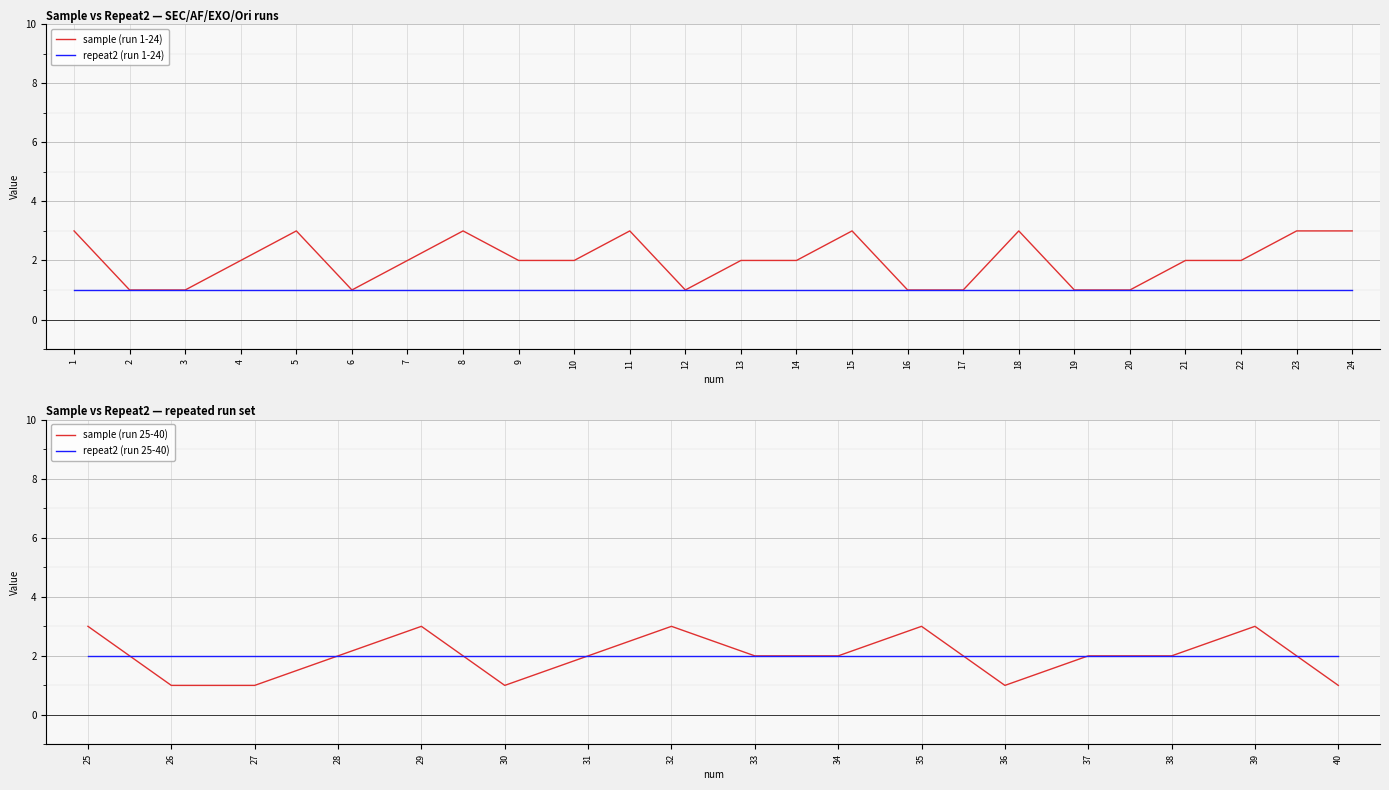

What is the value of the sample point at the 40th from the left?

1